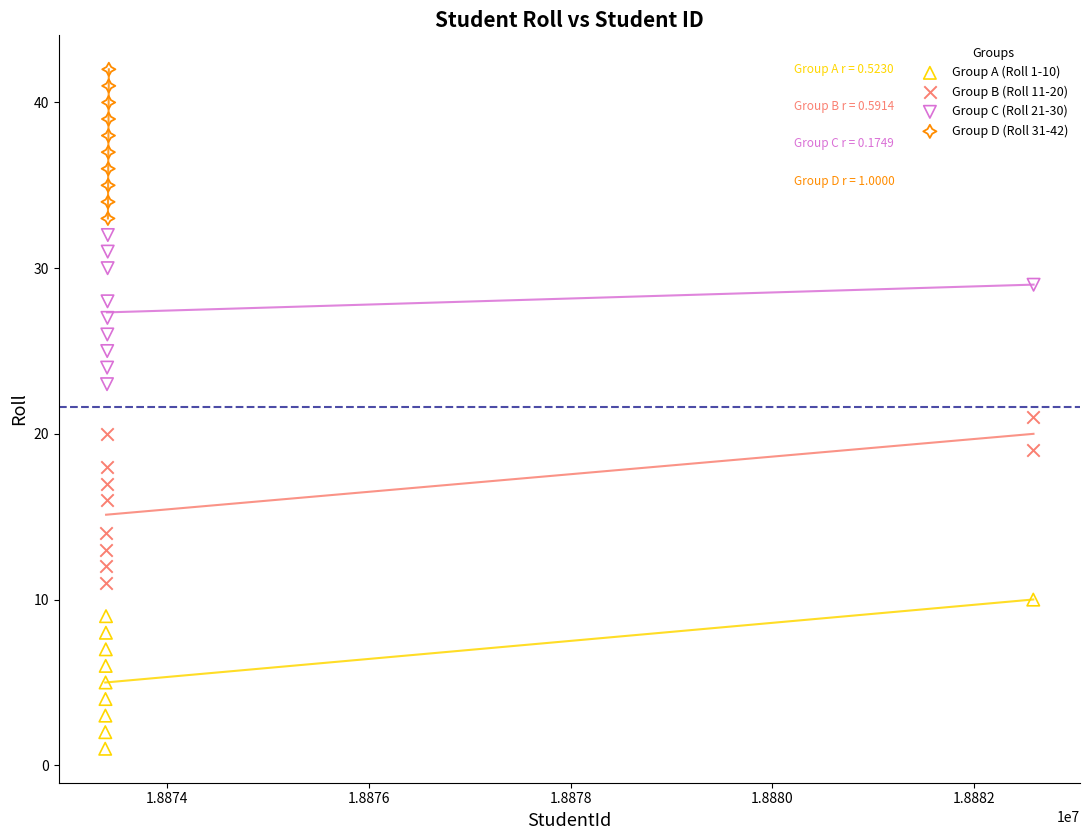

Which series has the widest spread of Y values?

Group B (Roll 11-20)